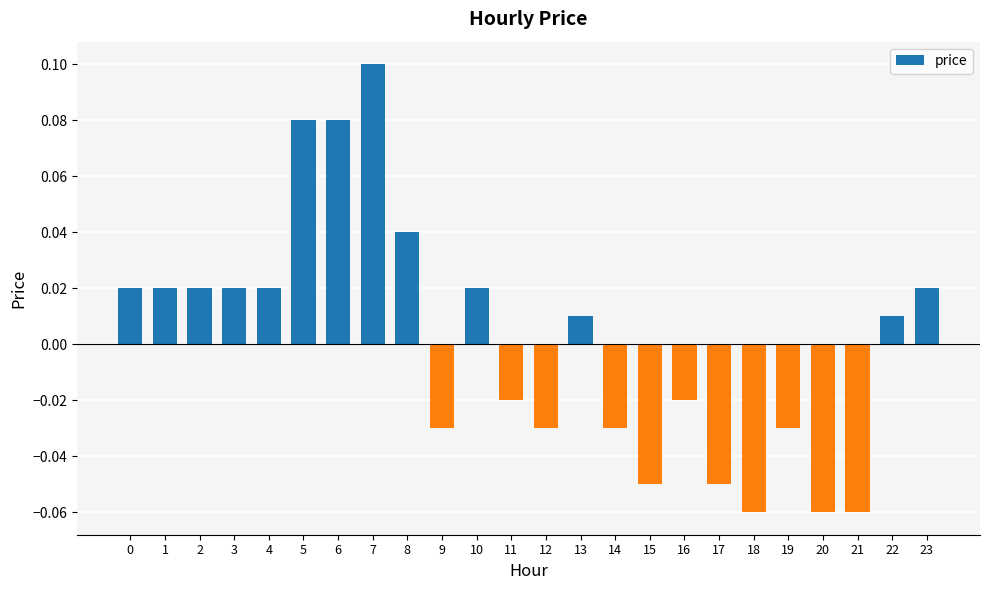

How many data points are less than 0?

11